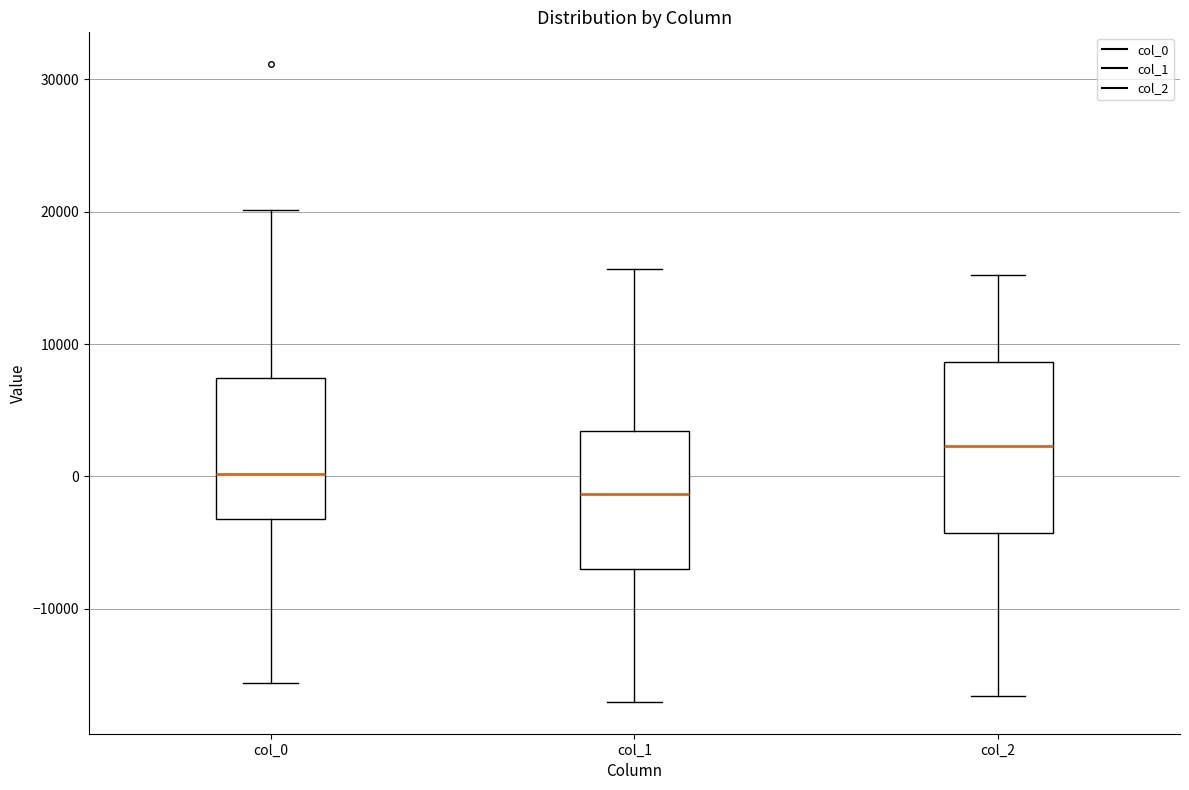

Reading left to right, read every box against the y-axis: the position of its median line, the range the box covers, and the ends of its whiskers. The values are not printed on the chart, so give them approximately, as read against the axis.

col_0: median 0, box -3000 to 7000, whiskers -16000 to 20000
col_1: median -1000, box -7000 to 3000, whiskers -17000 to 16000
col_2: median 2000, box -4000 to 9000, whiskers -17000 to 15000